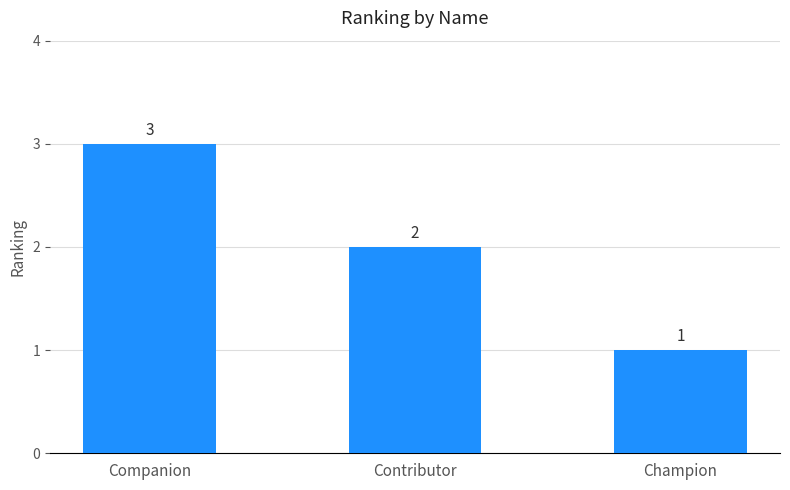

What is the maximum value shown in the chart?

3